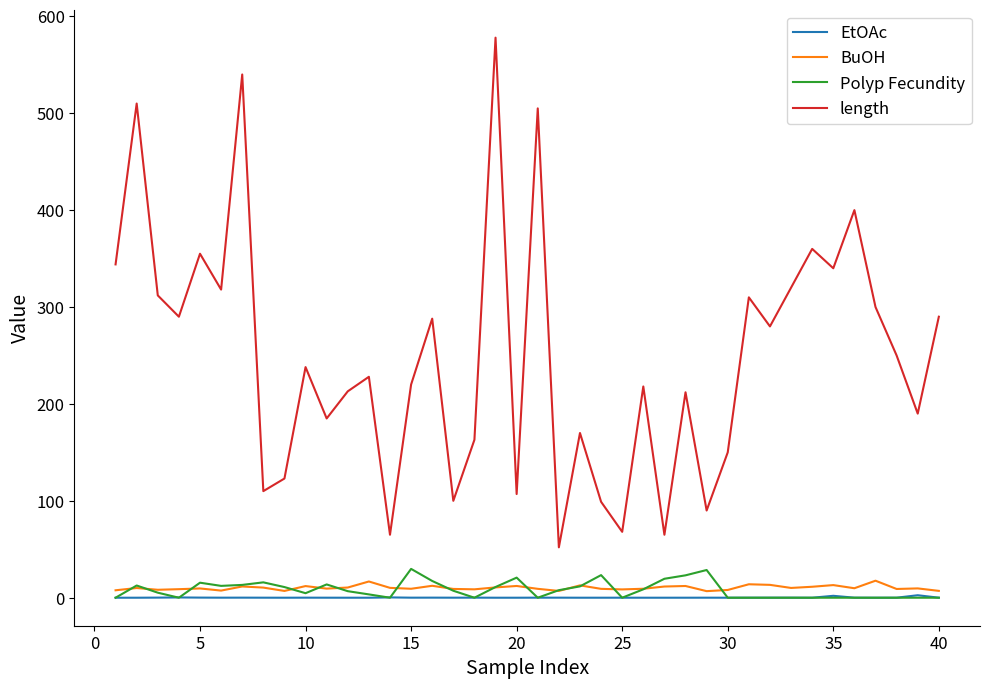

True or false: BuOH and length intersect in this chart.

False